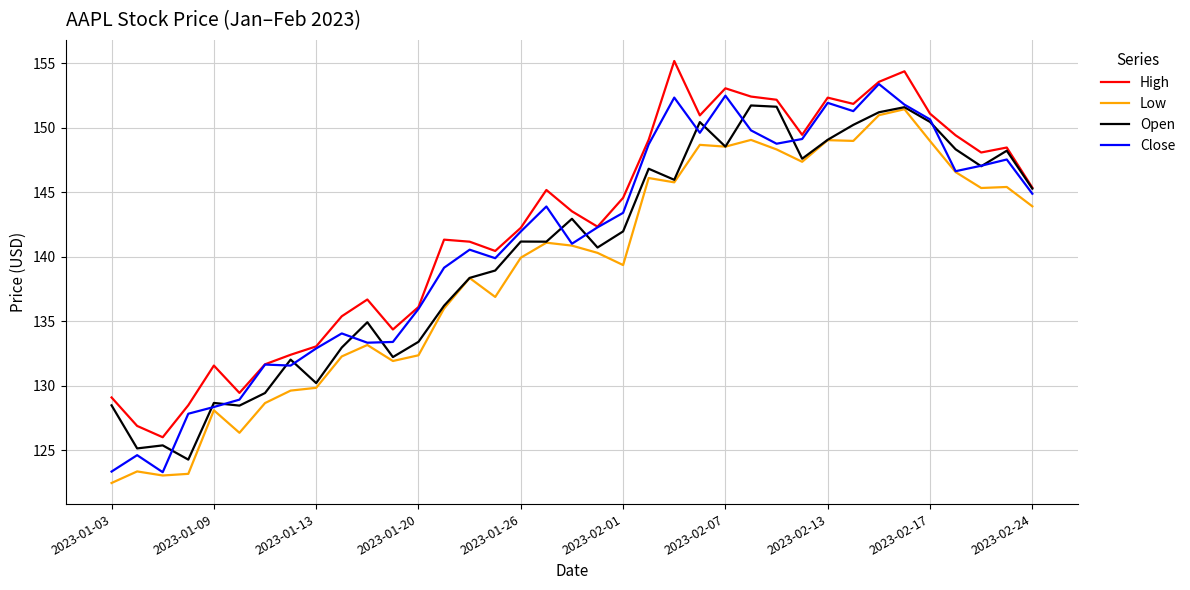

How many categories are shown in the chart?

37